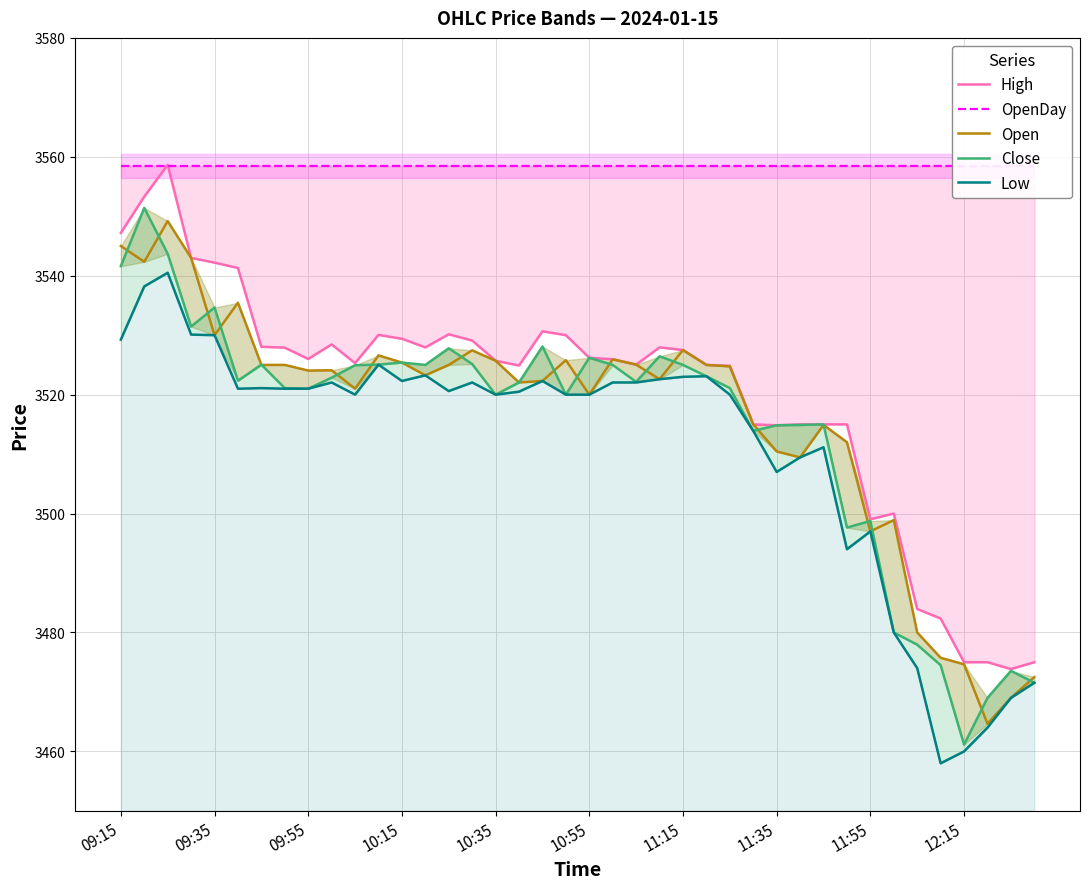

True or false: Open and Low cross at least once.

False